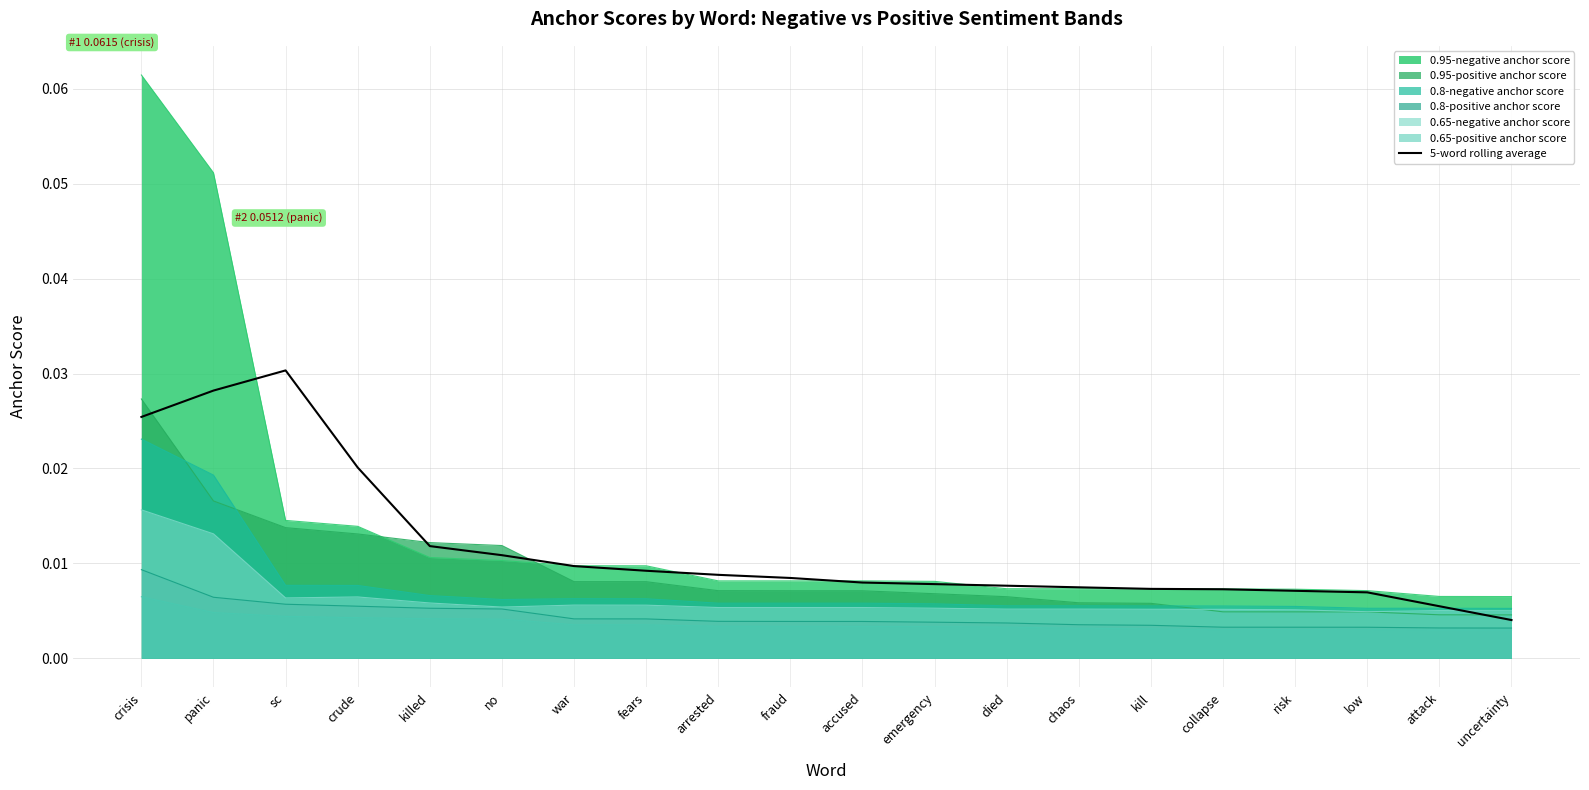

Rank the categories by value from highest to lowest.

sc, panic, crisis, crude, killed, no, war, fears, arrested, fraud, accused, emergency, died, chaos, kill, collapse, risk, low, attack, uncertainty